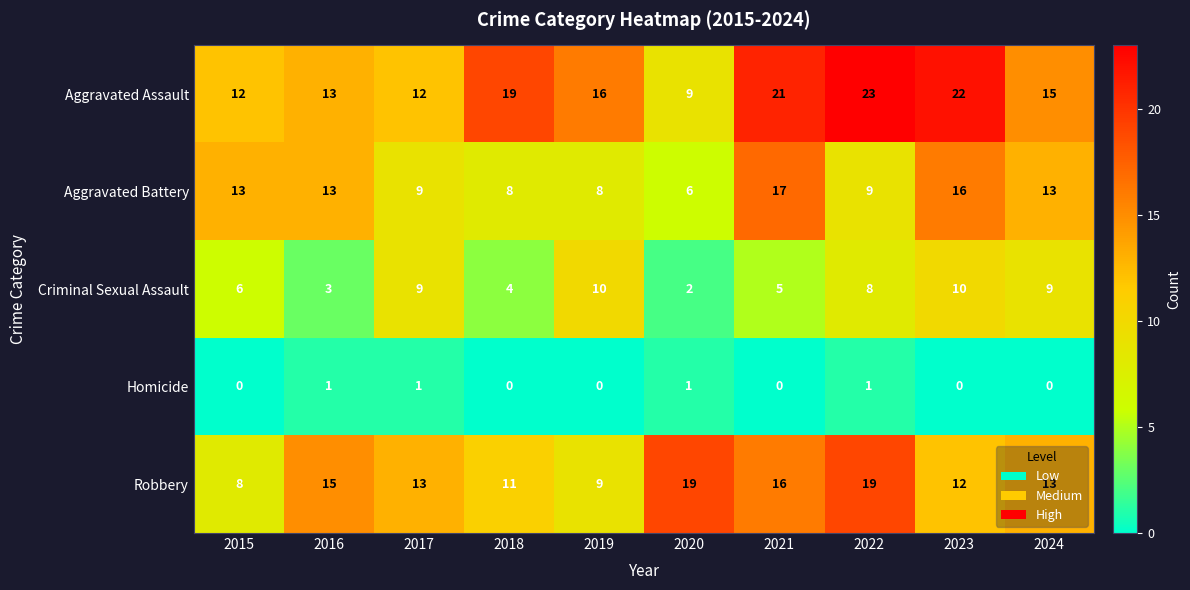

Rank the series by their maximum value, from highest to lowest.

Aggravated Assault, Robbery, Aggravated Battery, Criminal Sexual Assault, Homicide